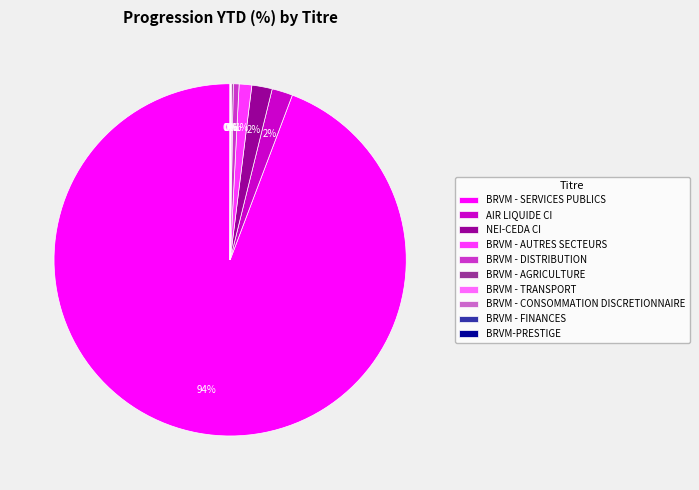

What is the largest slice in the pie chart?

BRVM - SERVICES PUBLICS